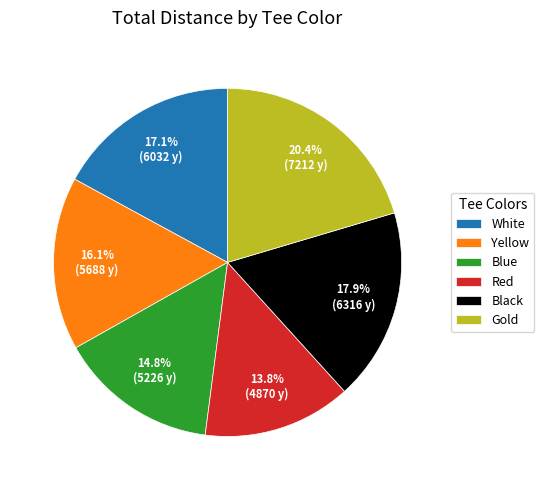

Is the sum of Yellow and Blue greater than half?

No